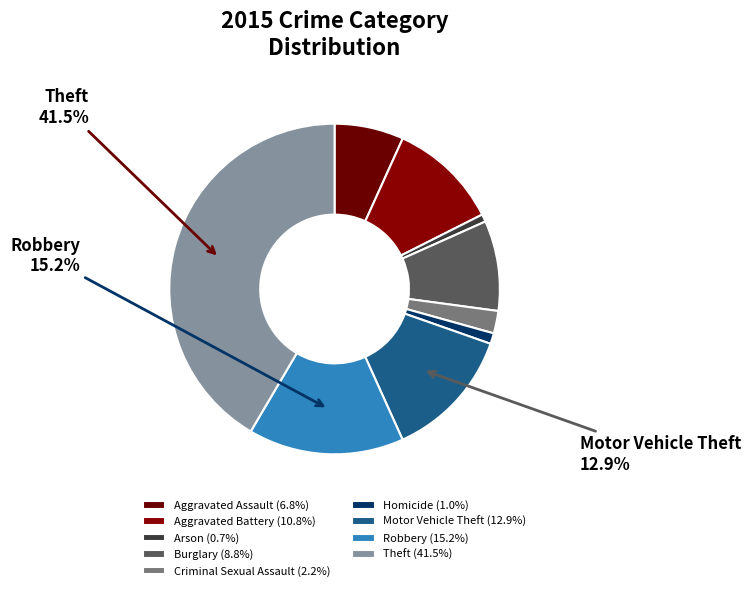

How many segments does this pie chart have?

9